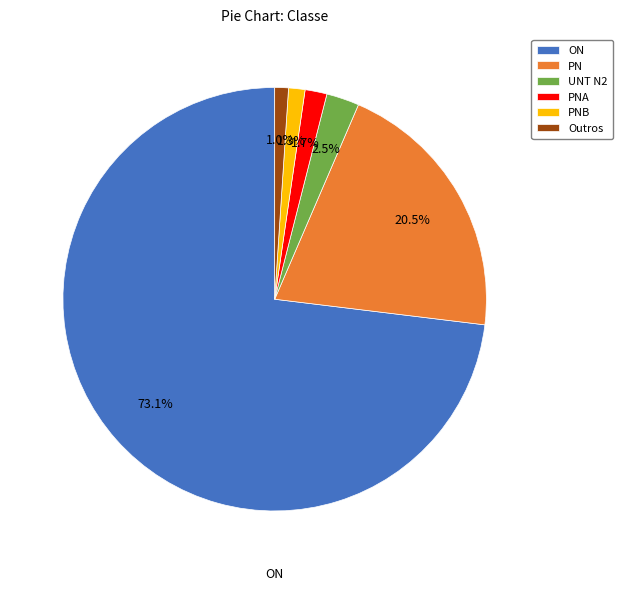

What percentage is NOT represented by UNT N2?

97.5%